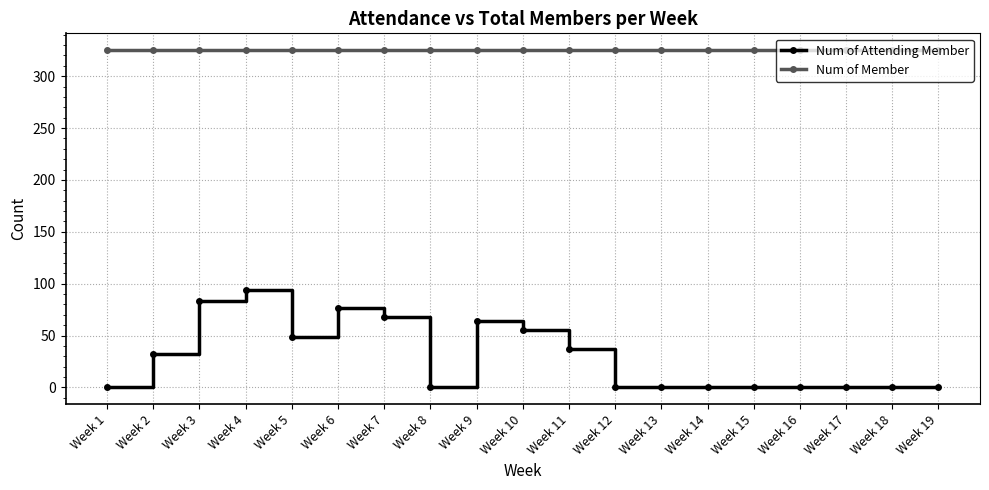

What is the value of the Num of Member point at the 12th from the left?

325